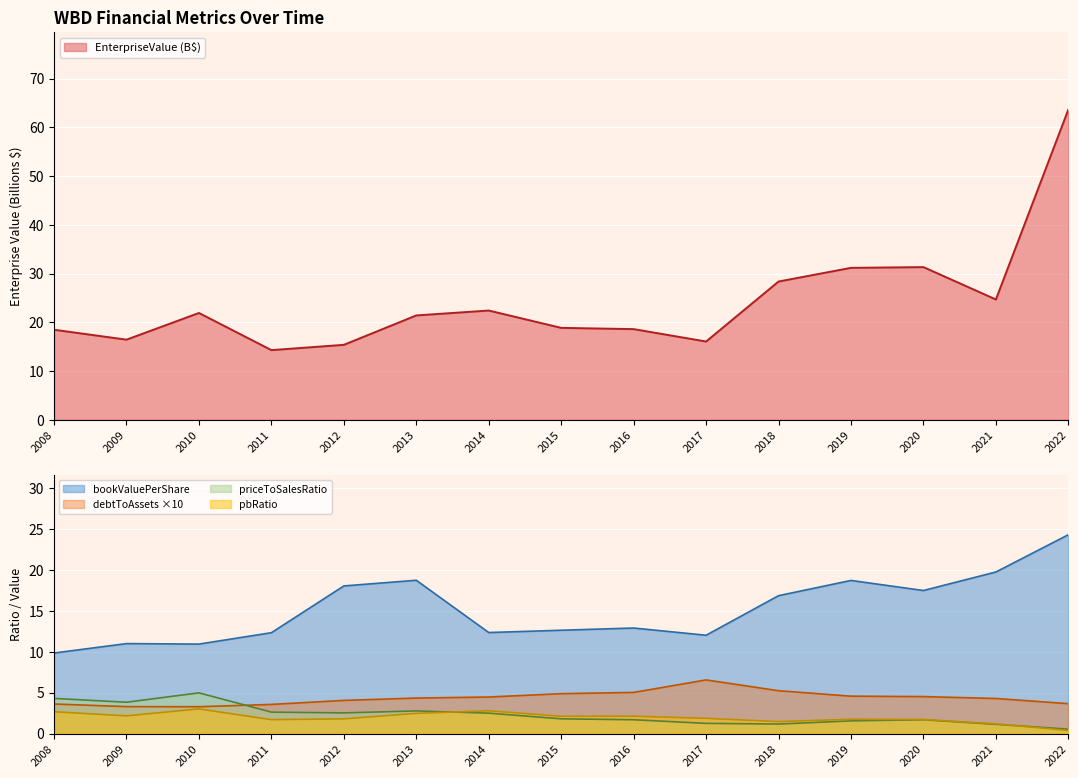

True or false: debtToAssets and bookValuePerShare cross at least once.

False